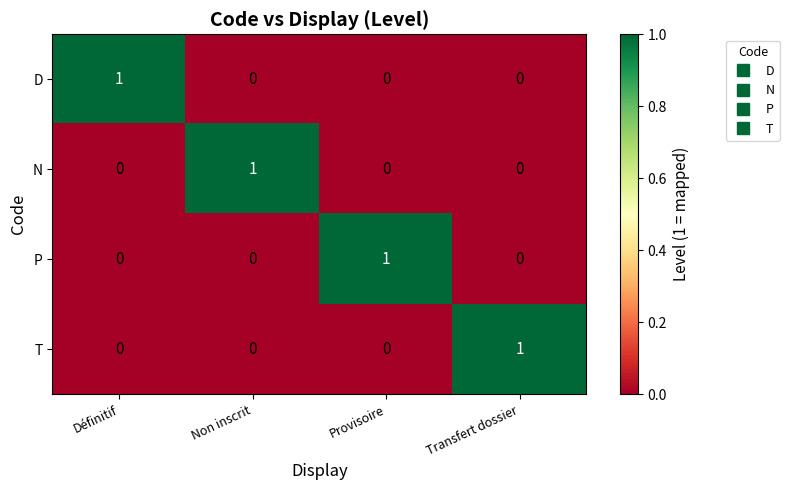

Reading right to left, what are all the values shown in this chart?

D: Transfert dossier=0	Provisoire=0	Non inscrit=0	Définitif=1
N: Transfert dossier=0	Provisoire=0	Non inscrit=1	Définitif=0
P: Transfert dossier=0	Provisoire=1	Non inscrit=0	Définitif=0
T: Transfert dossier=1	Provisoire=0	Non inscrit=0	Définitif=0